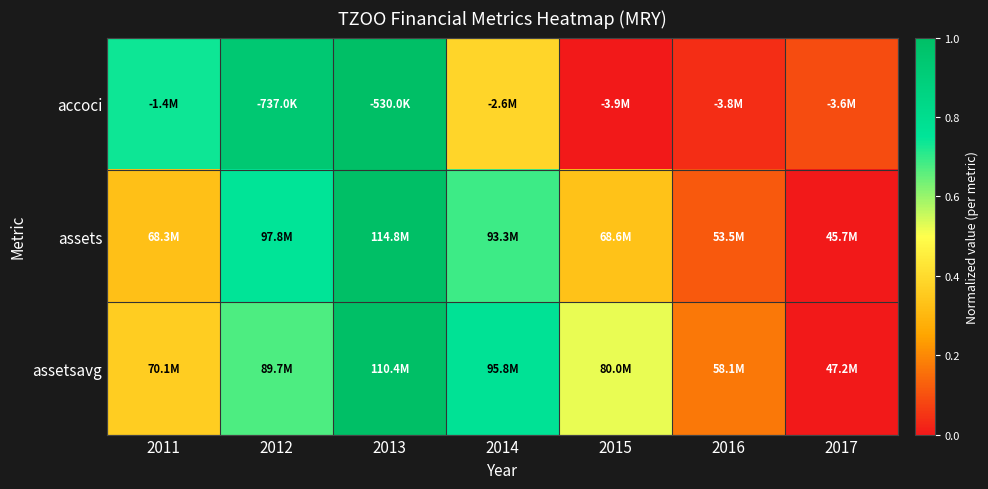

Which series has the largest total across all categories?

assetsavg